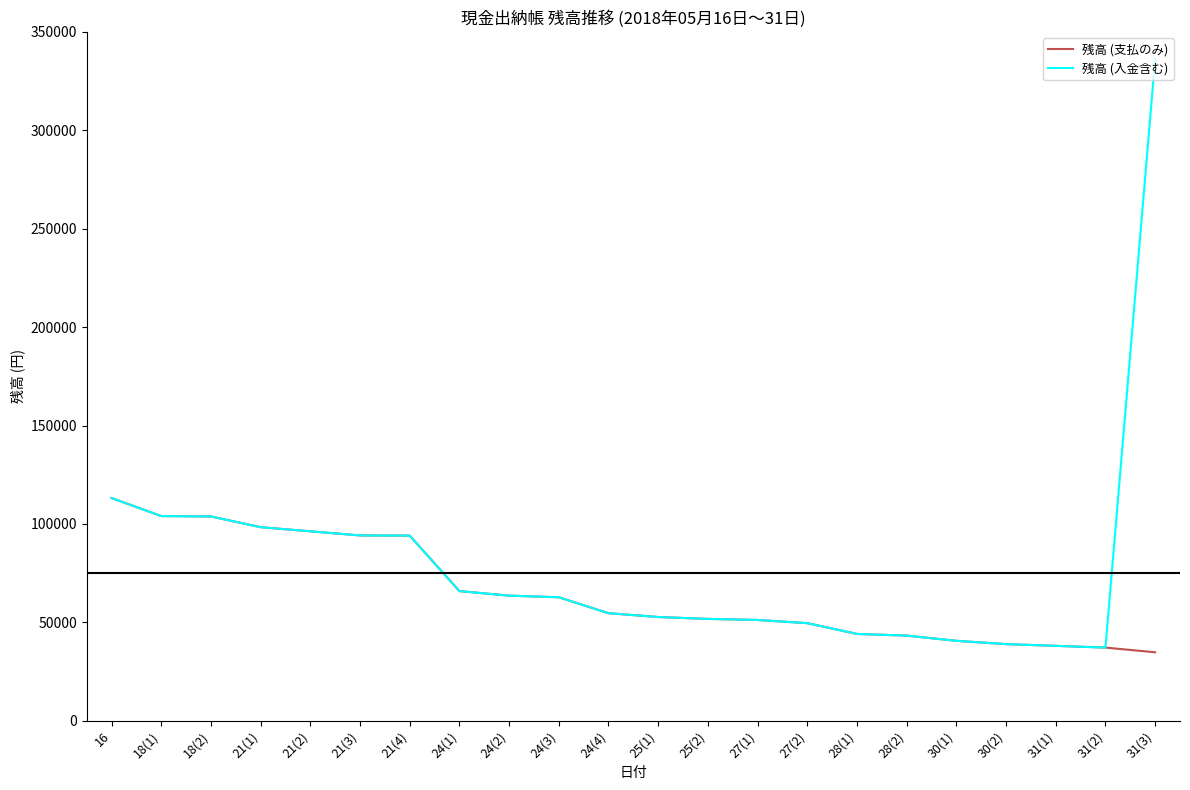

How many lines are shown in the chart?

2